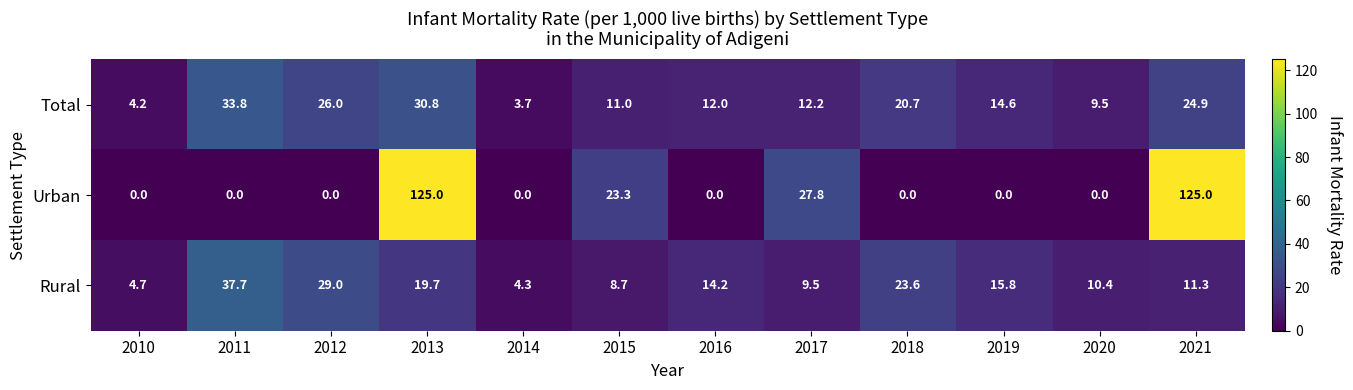

Rank the series by their maximum value, from highest to lowest.

Urban, Rural, Total